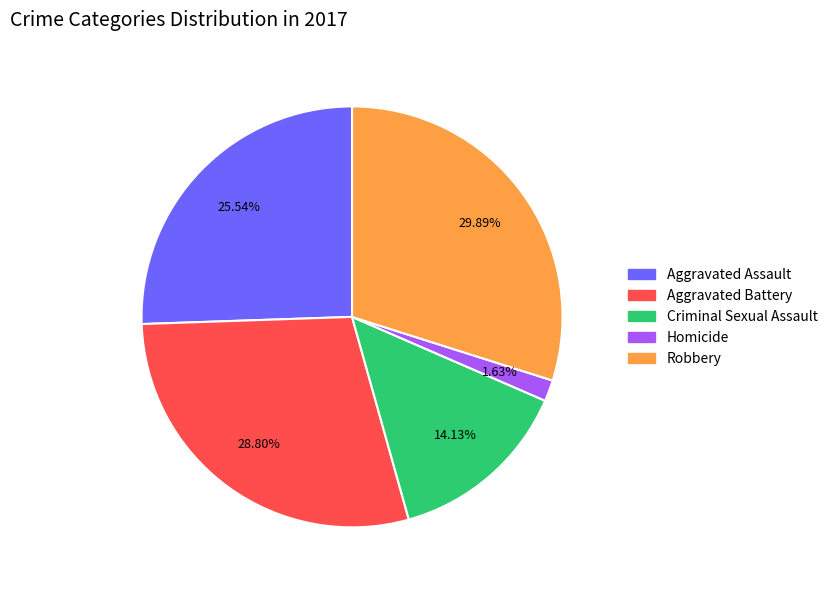

To the nearest percent, what is the combined percentage of Aggravated Battery and Homicide?

30%